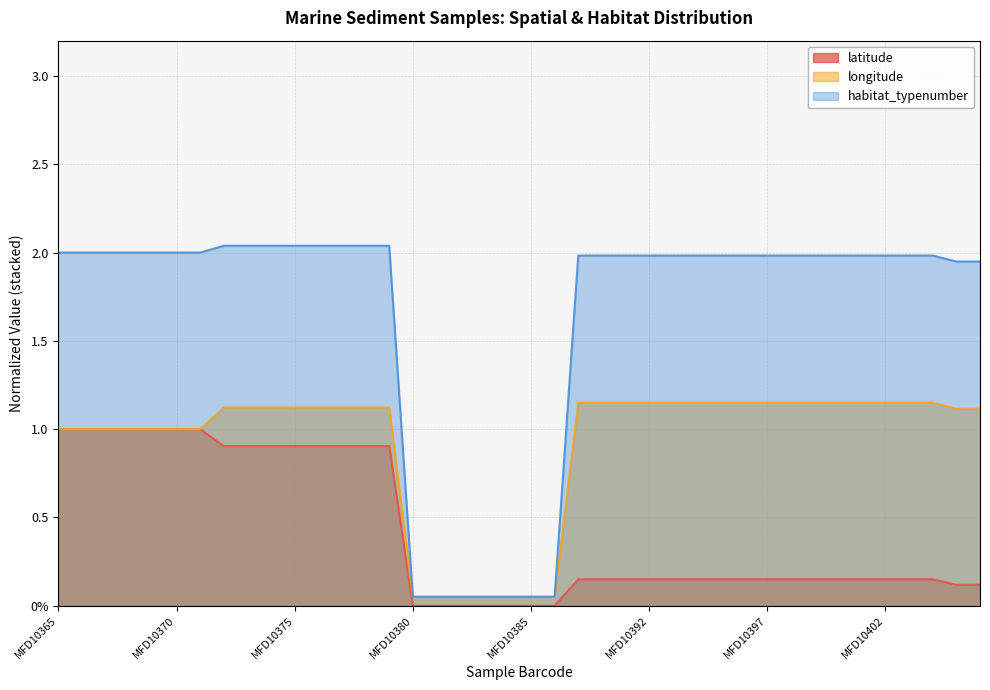

Does the chart have visible grid lines?

Yes